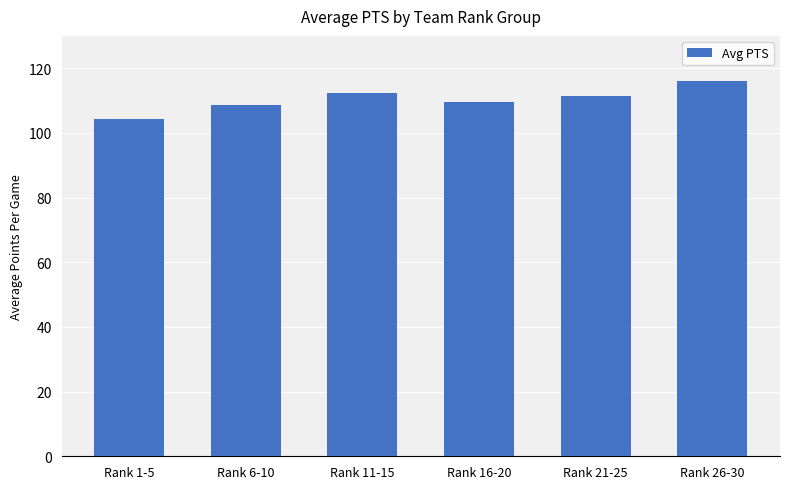

The chart shows a value of 108.6 at Rank 6-10. True or false?

True